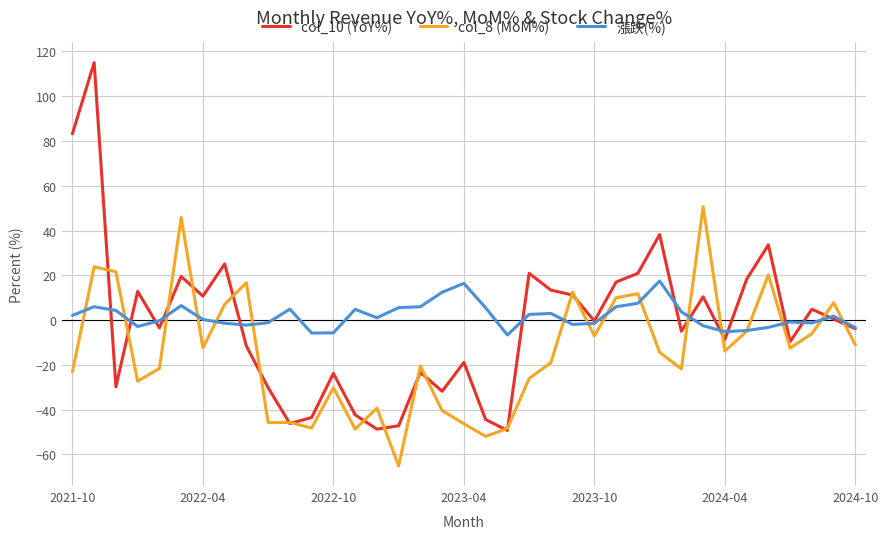

Rank the series by their maximum value, from highest to lowest.

col_10 (YoY%), col_8 (MoM%), 漲跌(%)